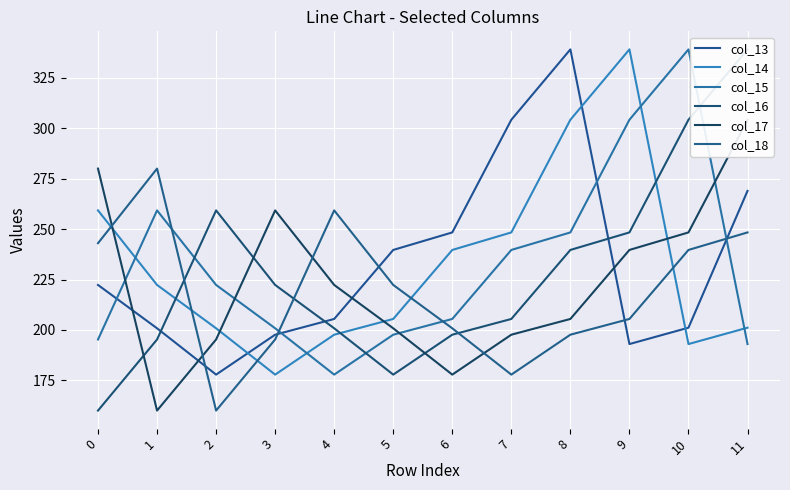

At which category does the chart reach its peak across all series?

8